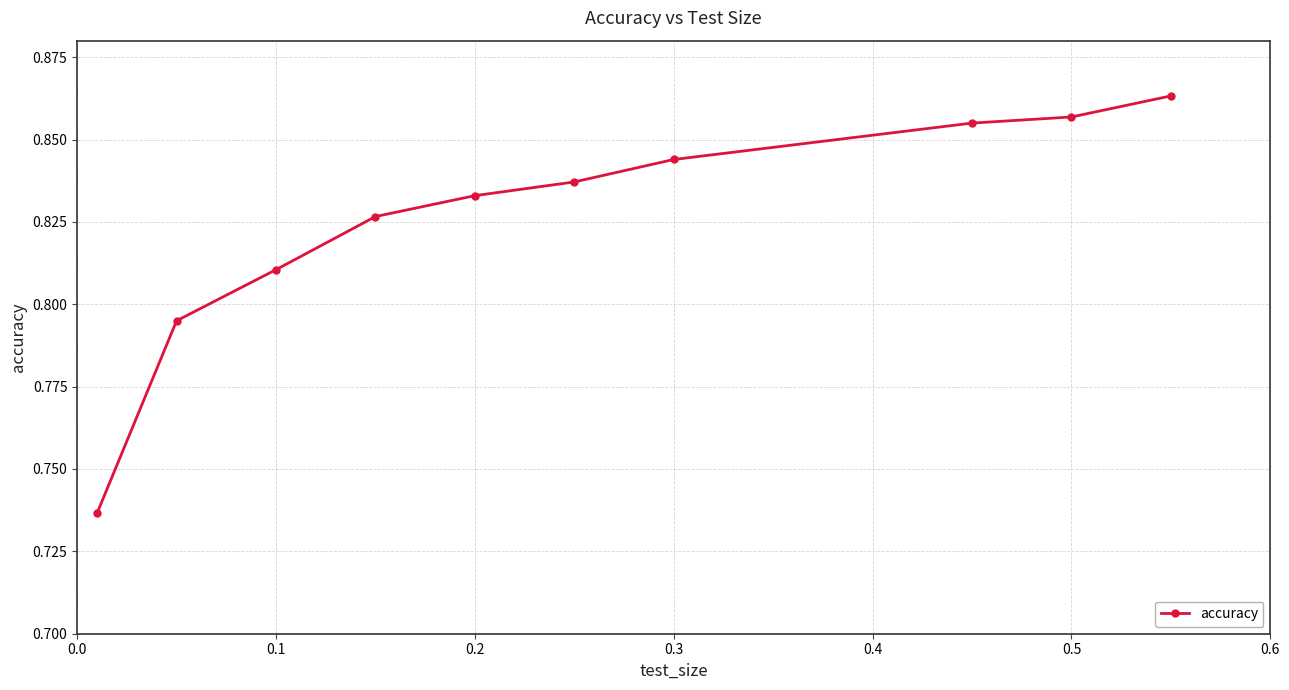

Count the number of categories in the chart.

10